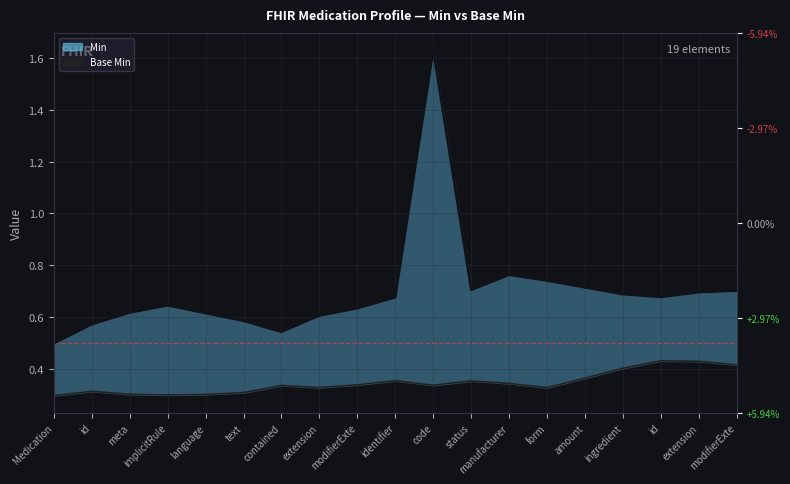

True or false: Min has a value of 0.7 at status.

True